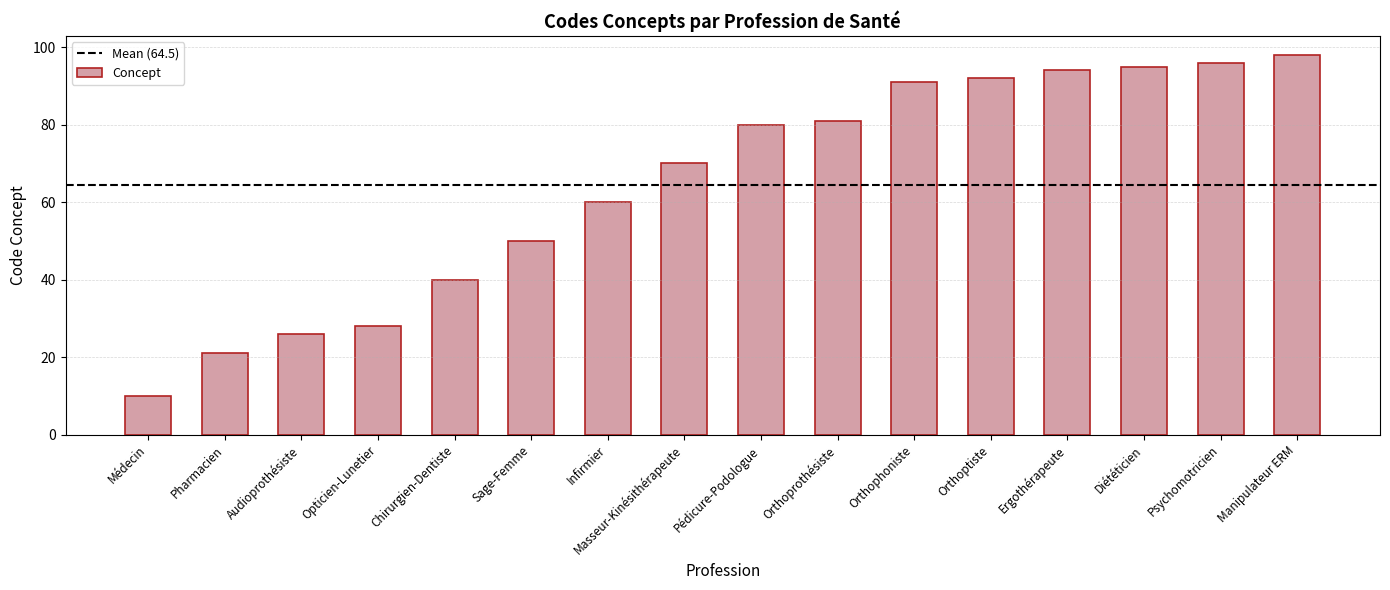

Reading left to right, extract all data points from this chart.

10	21	26	28	40	50	60	70	80	81	91	92	94	95	96	98